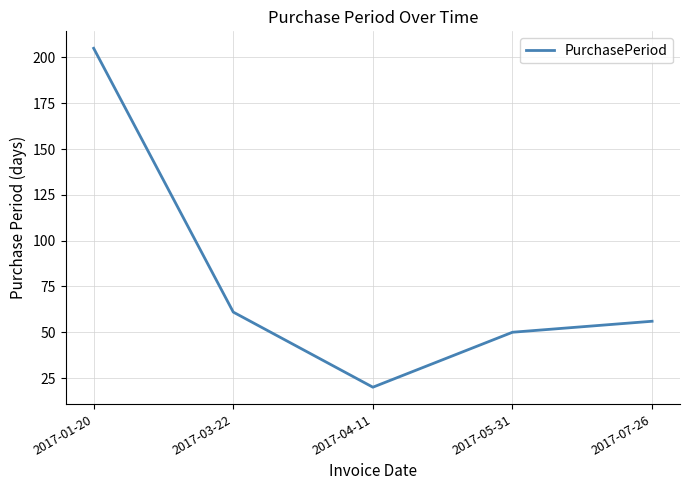

What is the average value?

78